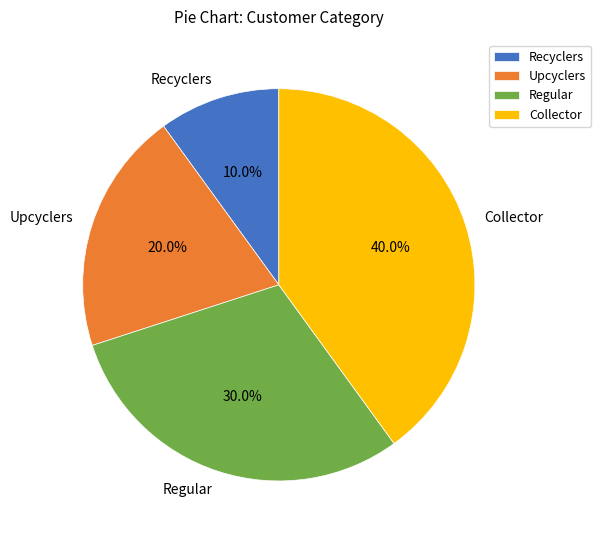

Which slice is the largest?

Collector